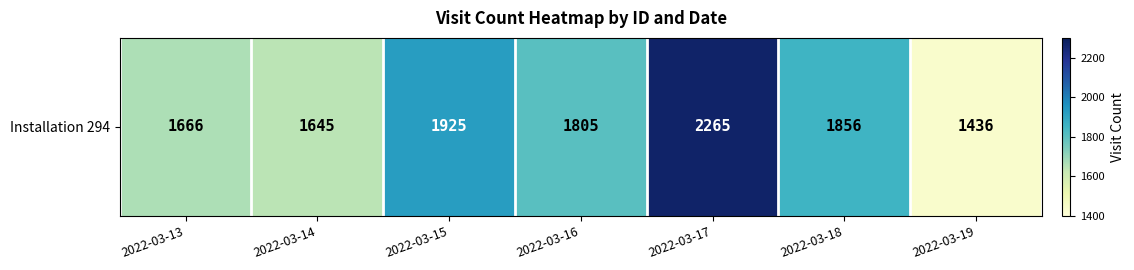

What is the difference between the maximum and minimum values?

829